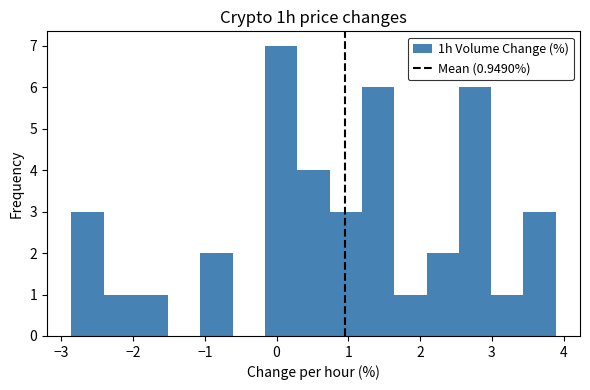

Over which range of the x-axis is the bar tallest?

-0.16 to 0.29